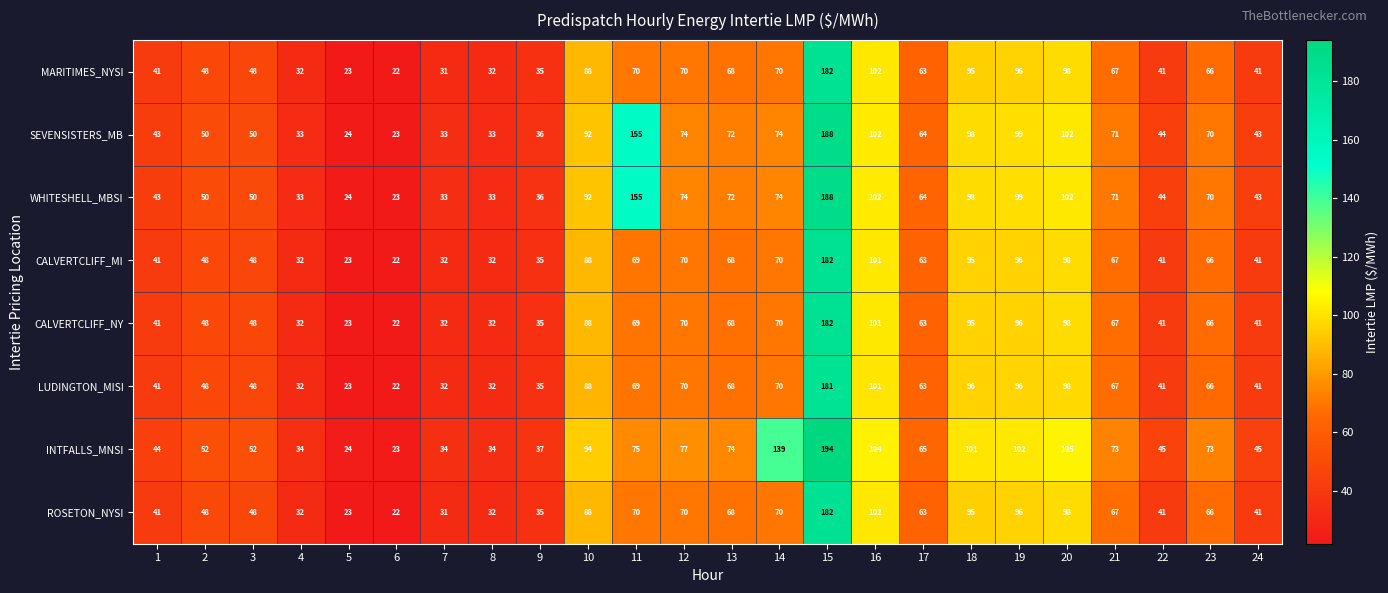

At which label does SEVENSISTERS_MB first exceed 70?

10